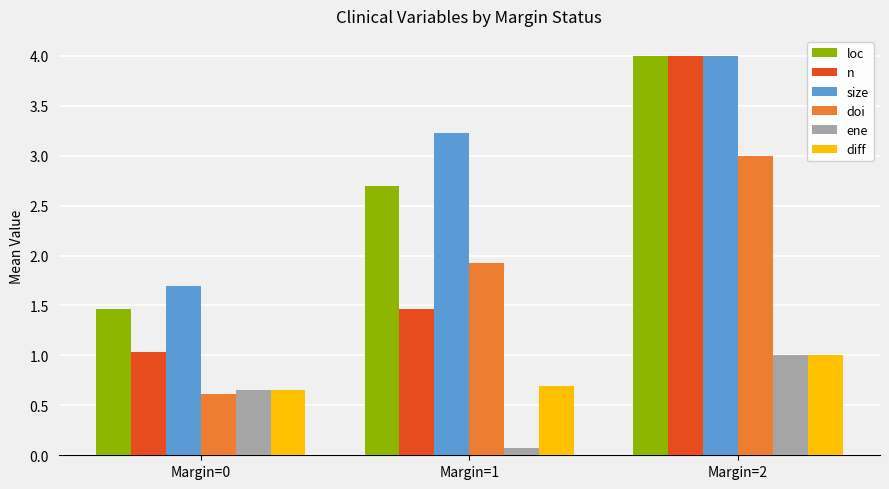

Which series has the largest total across all categories?

size